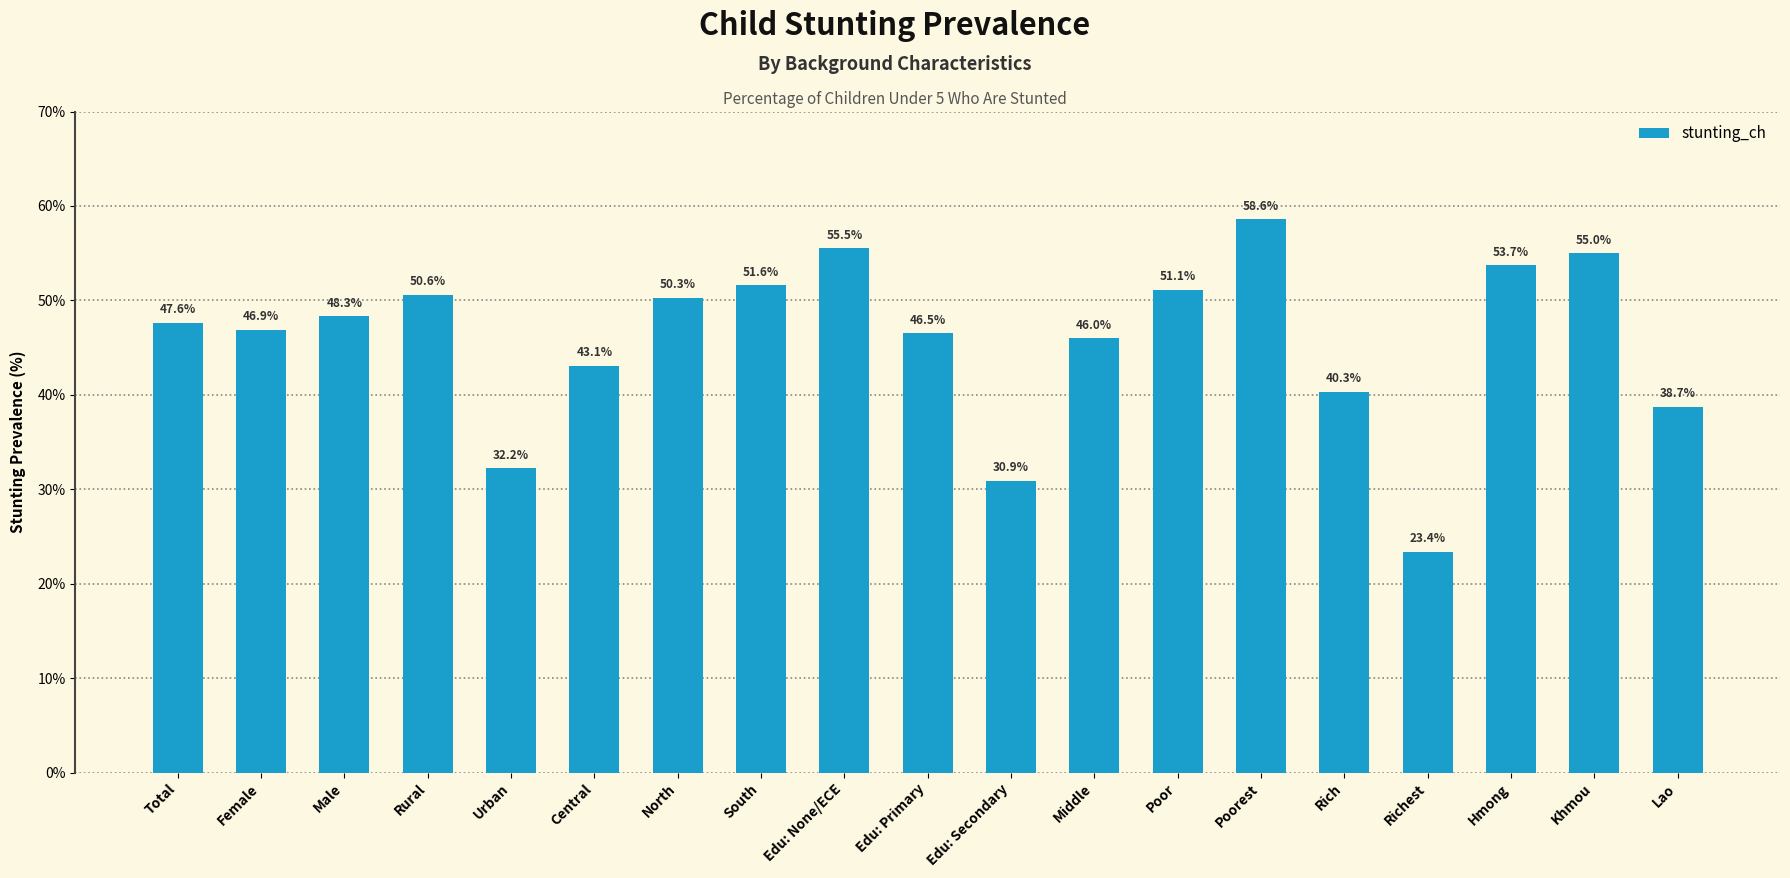

Which has a higher value, North or Poor?

Poor